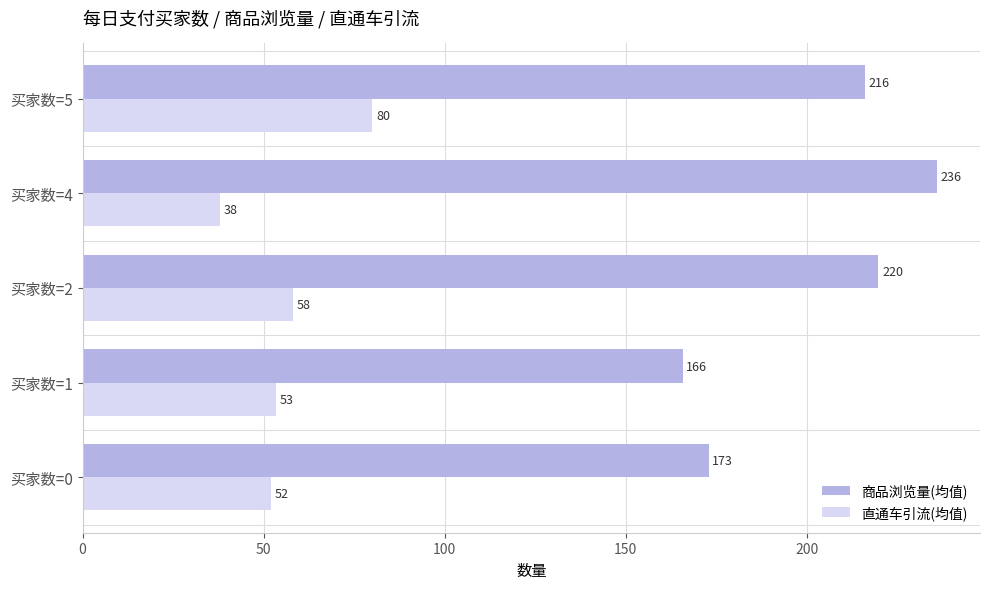

What is the greatest value displayed?

236.0